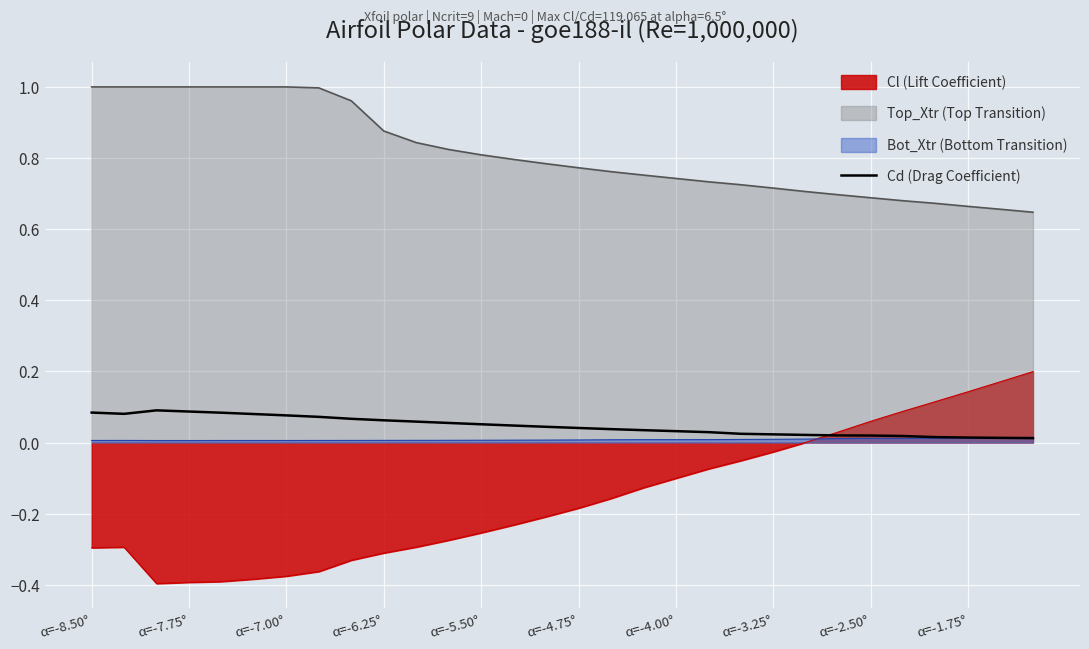

How many data points does each series have?

30